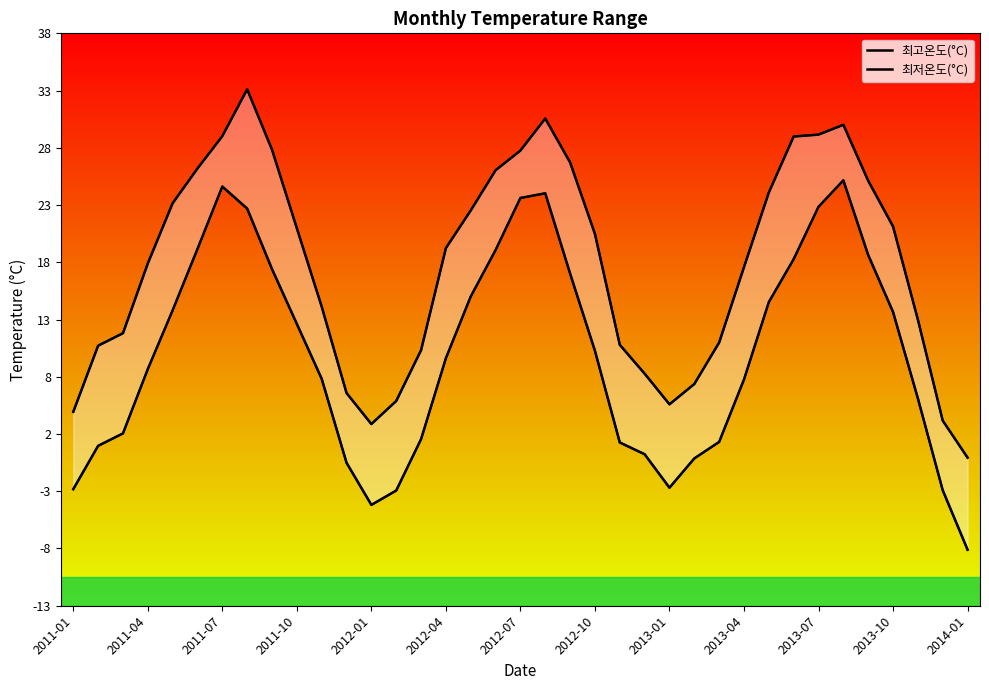

Reading left to right, what are all the values shown in this chart?

최고온도(°C): 4.4	10.3	11.4	17.7	23.0	26.1	29.0	33.2	27.8	20.8	13.8	6.1	3.3	5.4	9.9	19.0	22.4	26.0	27.7	30.6	26.7	20.3	10.4	7.8	5.1	6.9	10.6	17.3	24.0	29.0	29.2	30.0	25.0	21.0	12.6	3.6	0.3
최저온도(°C): -2.5	1.4	2.5	8.2	13.5	18.9	24.5	22.6	17.2	12.3	7.4	-0.1	-3.9	-2.6	2.0	9.2	14.7	18.9	23.5	23.9	16.8	9.9	1.7	0.6	-2.4	0.2	1.7	7.3	14.2	18.0	22.7	25.1	18.4	13.3	5.6	-2.6	-7.9